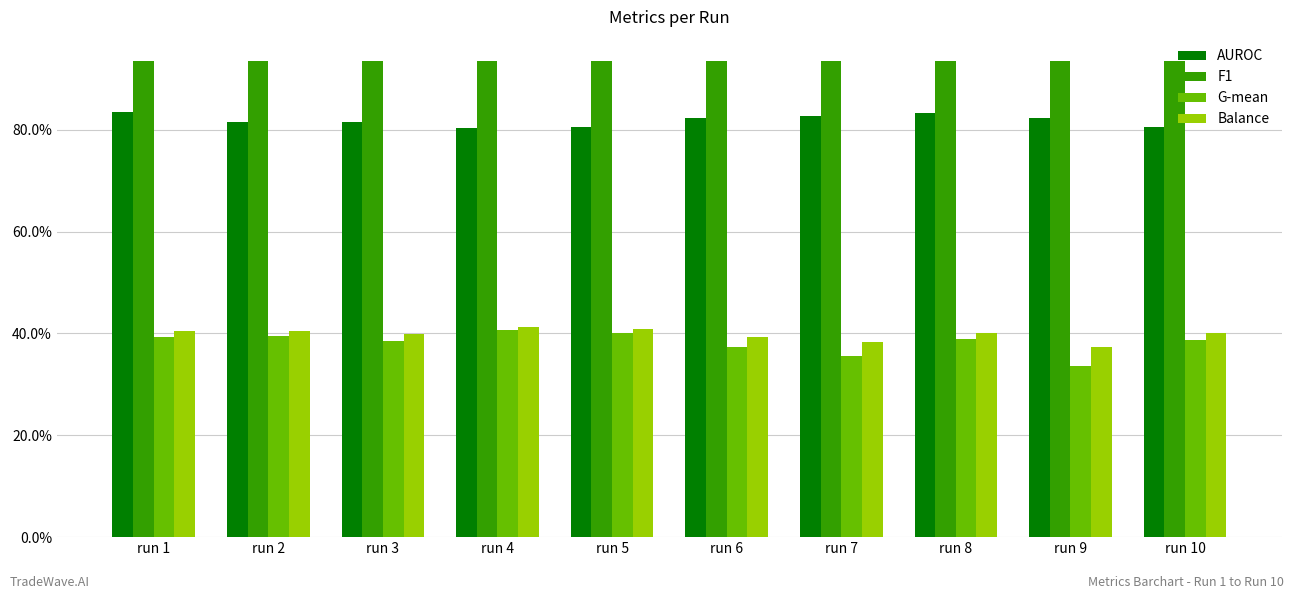

Which series has the largest total across all categories?

F1